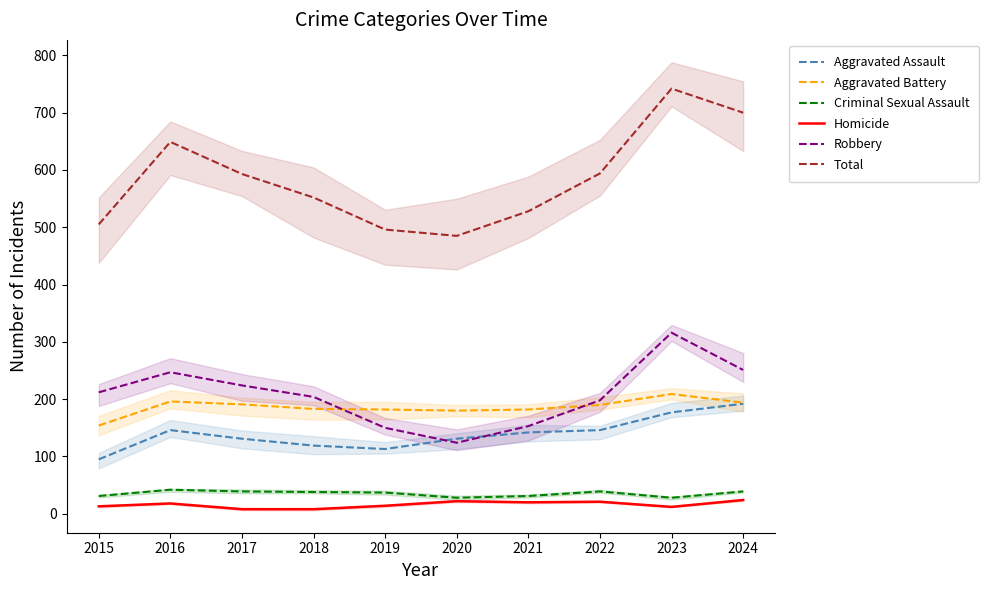

Reading right to left, transcribe all the data shown in this chart.

Aggravated Assault: 192	177	146	142	131	113	119	131	146	95
Aggravated Battery: 194	209	190	182	180	182	183	191	196	154
Criminal Sexual Assault: 39	28	39	31	28	37	38	39	42	31
Homicide: 24	12	21	20	22	14	8	8	18	13
Robbery: 251	316	198	153	124	150	204	224	247	212
Total: 700	742	594	528	485	496	552	593	649	505